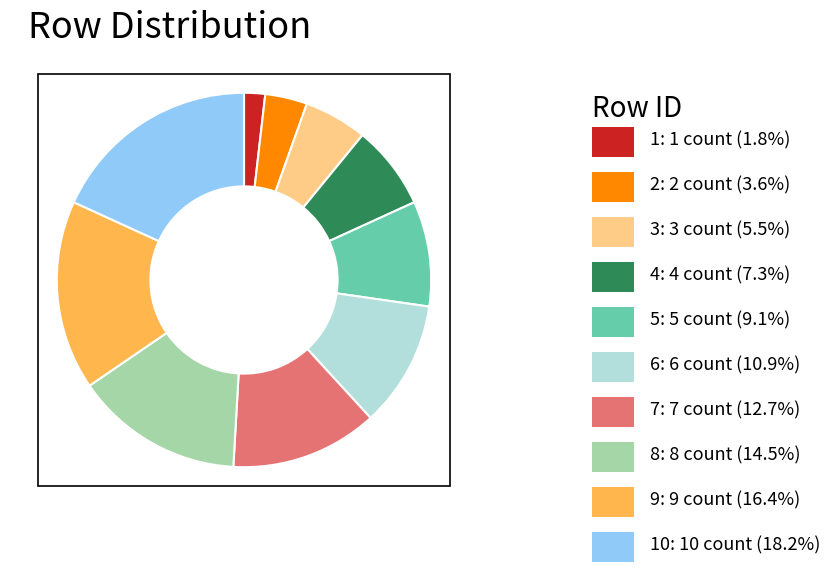

Is there a majority slice in this chart?

No